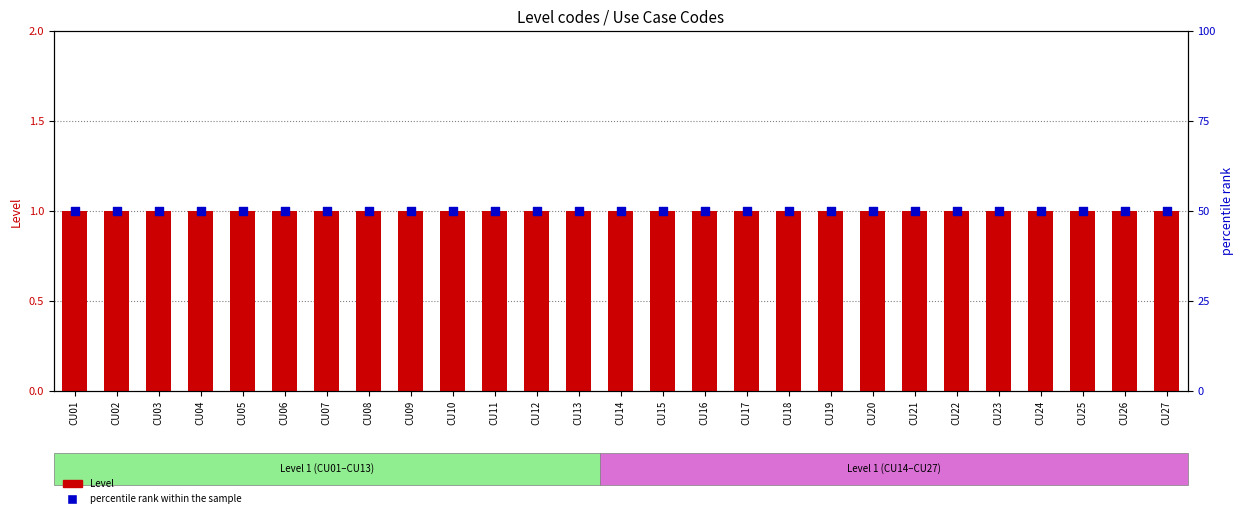

Which series has the largest Y range (max minus min)?

Level